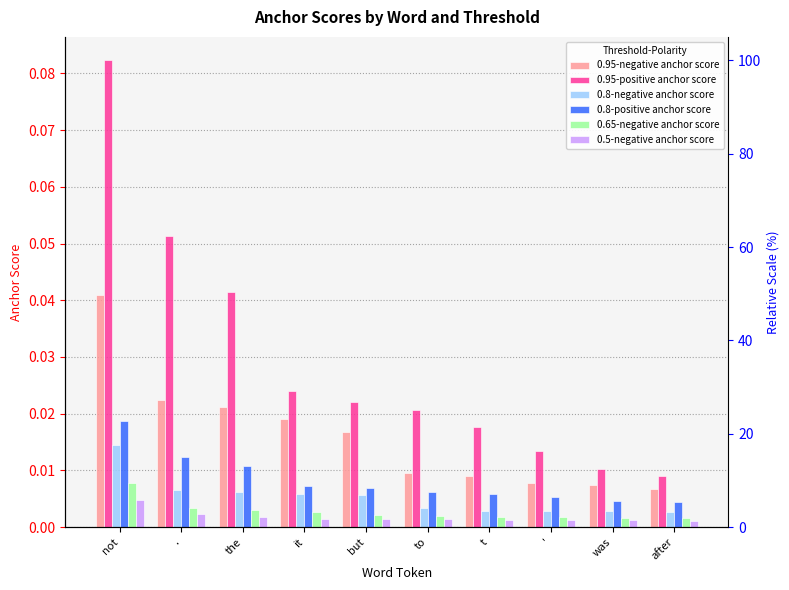

Is it true that 0.8-negative anchor score equals 0.0 at '?

True